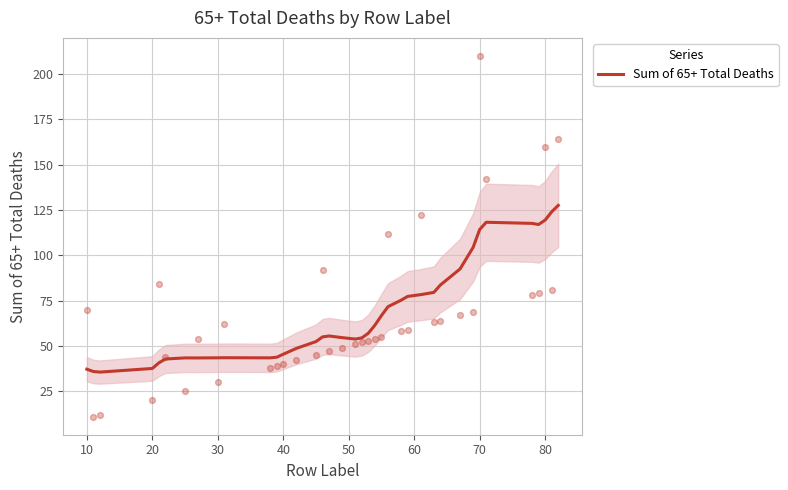

What is the highest value of the Sum of 65+ Total Deaths series?

127.6